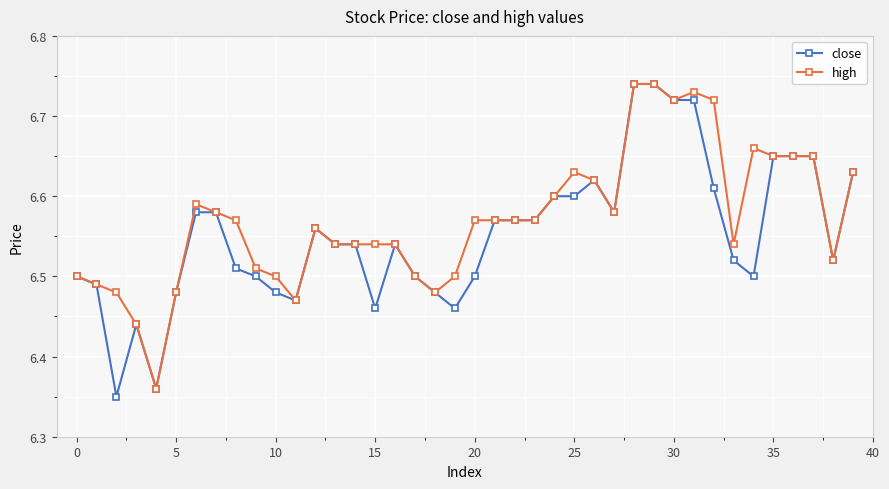

True or false: high has more than 0 points higher than both neighbors.

True